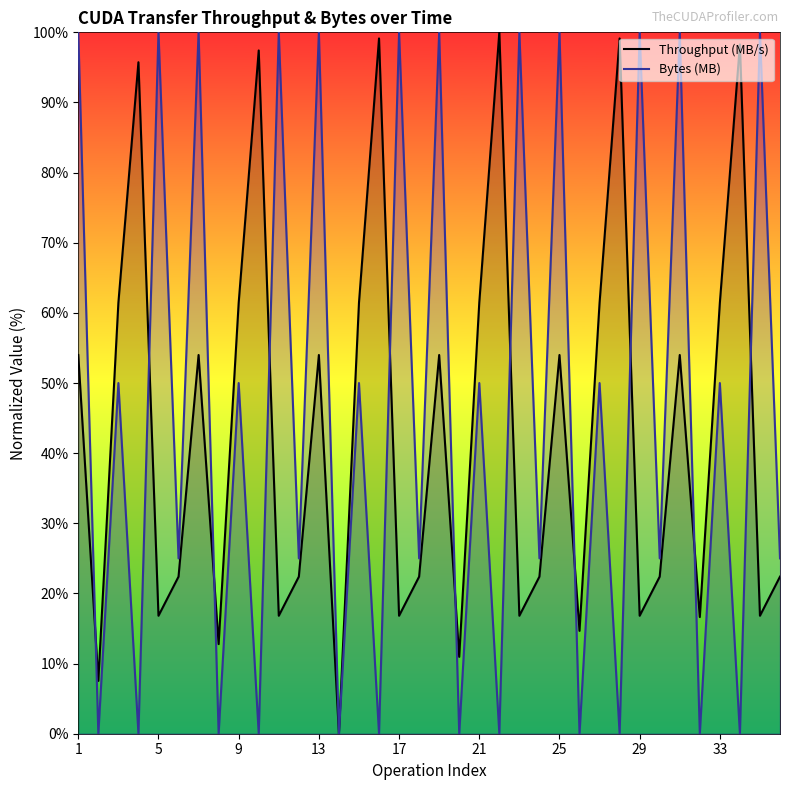

What are all the series names shown in the legend?

Throughput (MB/s), Bytes (MB)